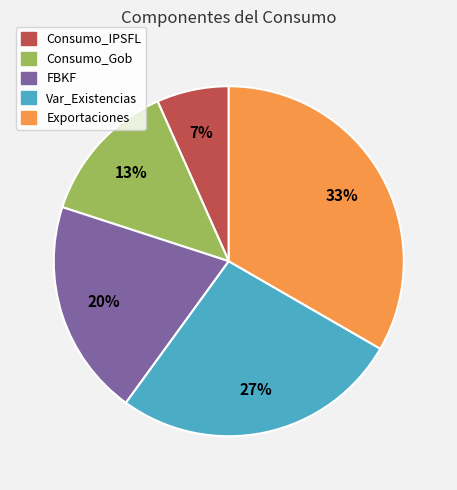

To the nearest percent, what is the average slice percentage?

20%